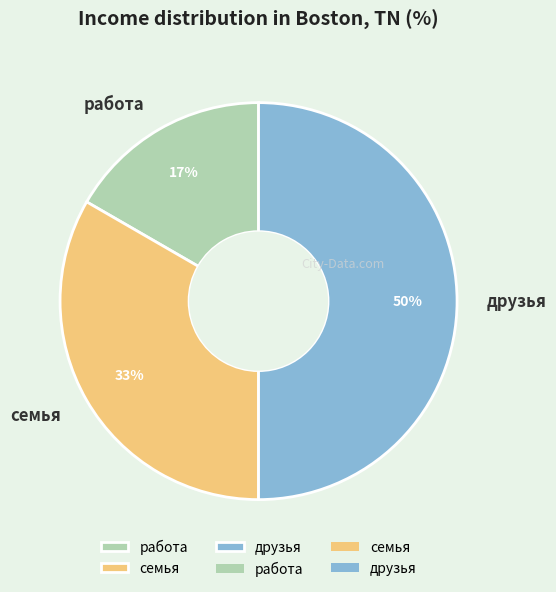

Rank the categories by value from lowest to highest.

работа, семья, друзья